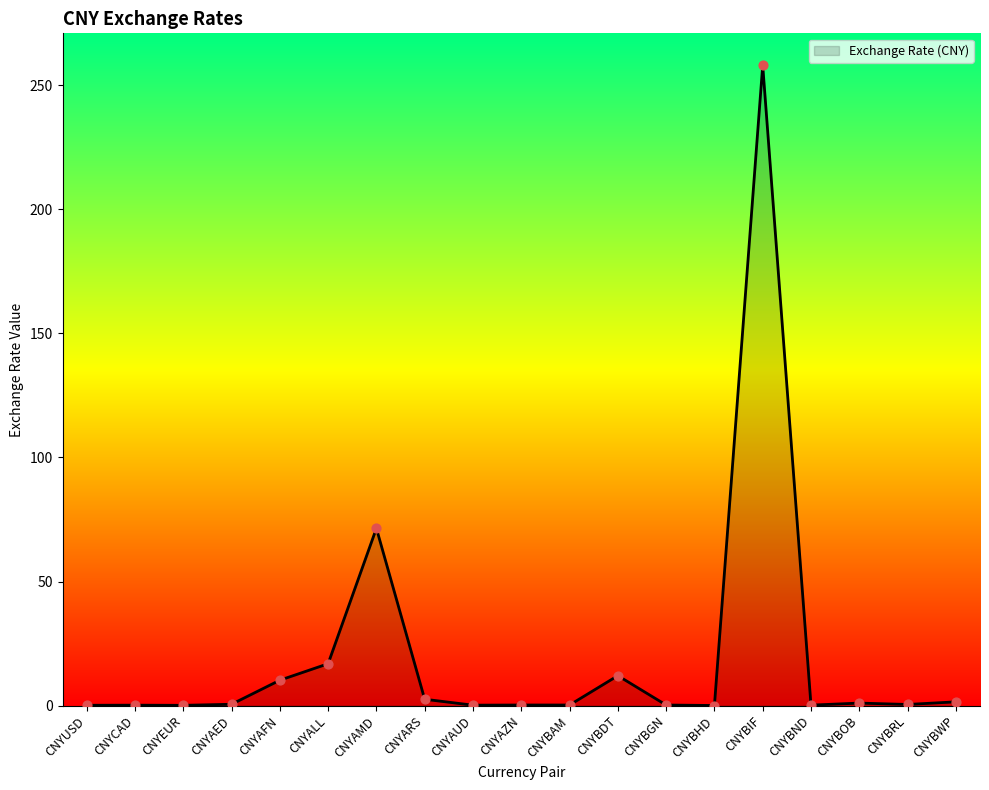

Which has a higher value, CNYEUR or CNYAFN?

CNYAFN